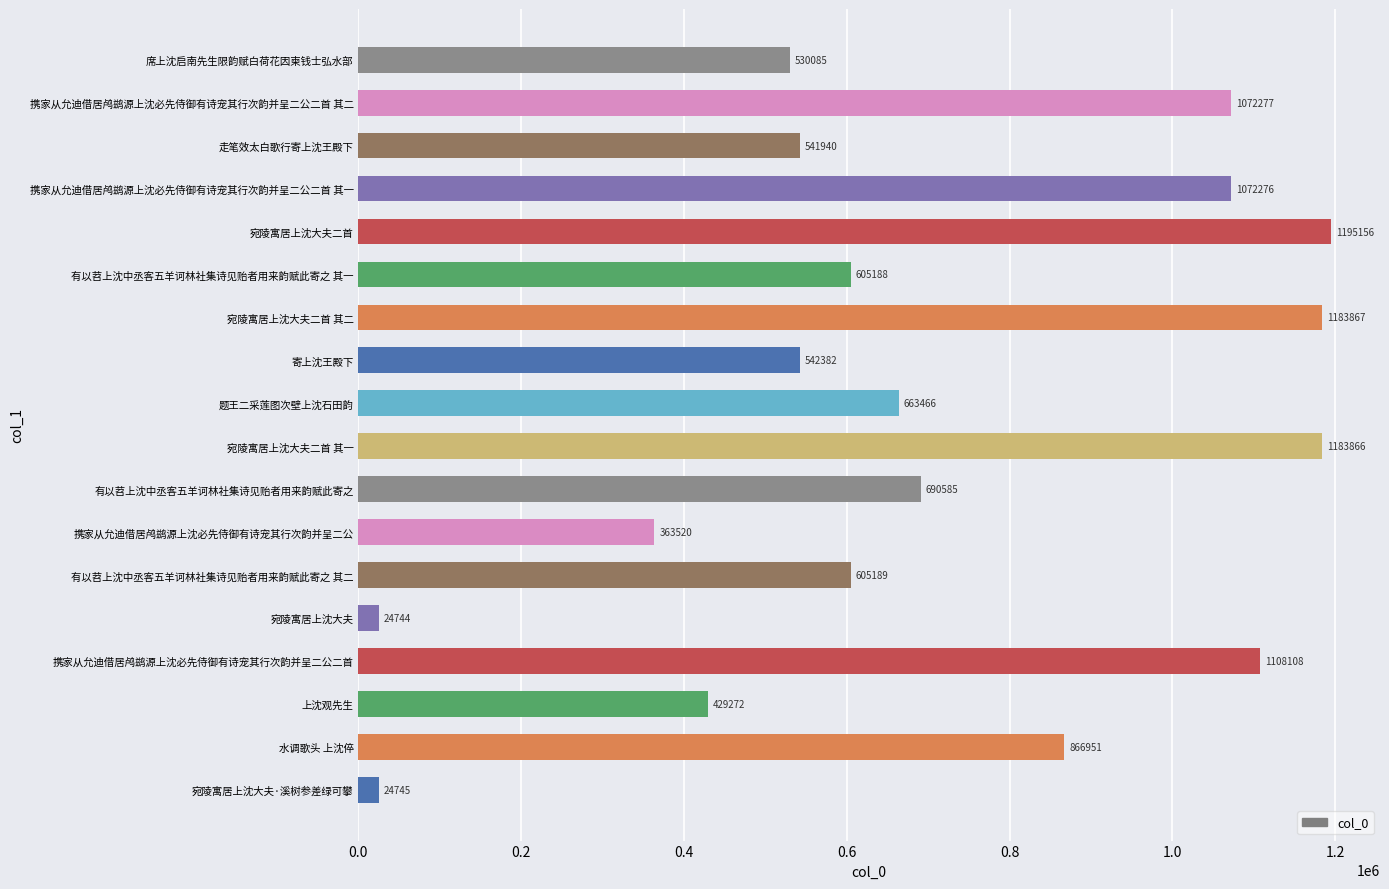

At which label is the value closest to 609950?

有以苕上沈中丞客五羊诃林社集诗见贻者用来韵赋此寄之 其二